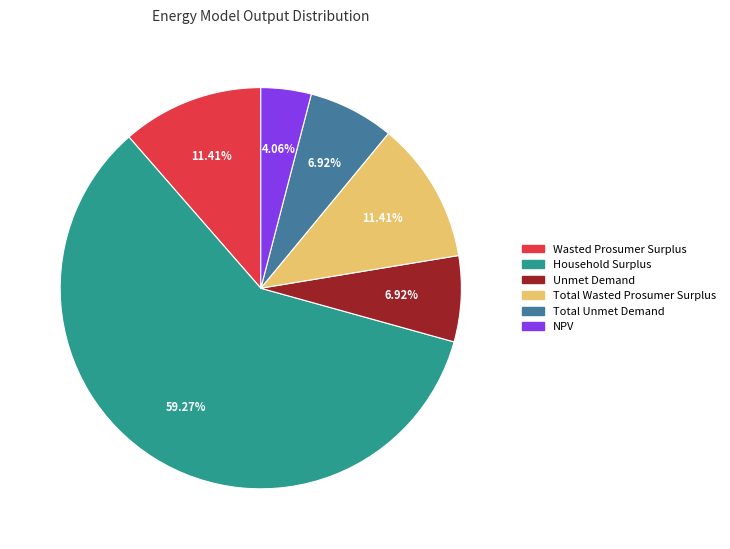

To the nearest percent, what portion does Wasted Prosumer Surplus represent?

11%